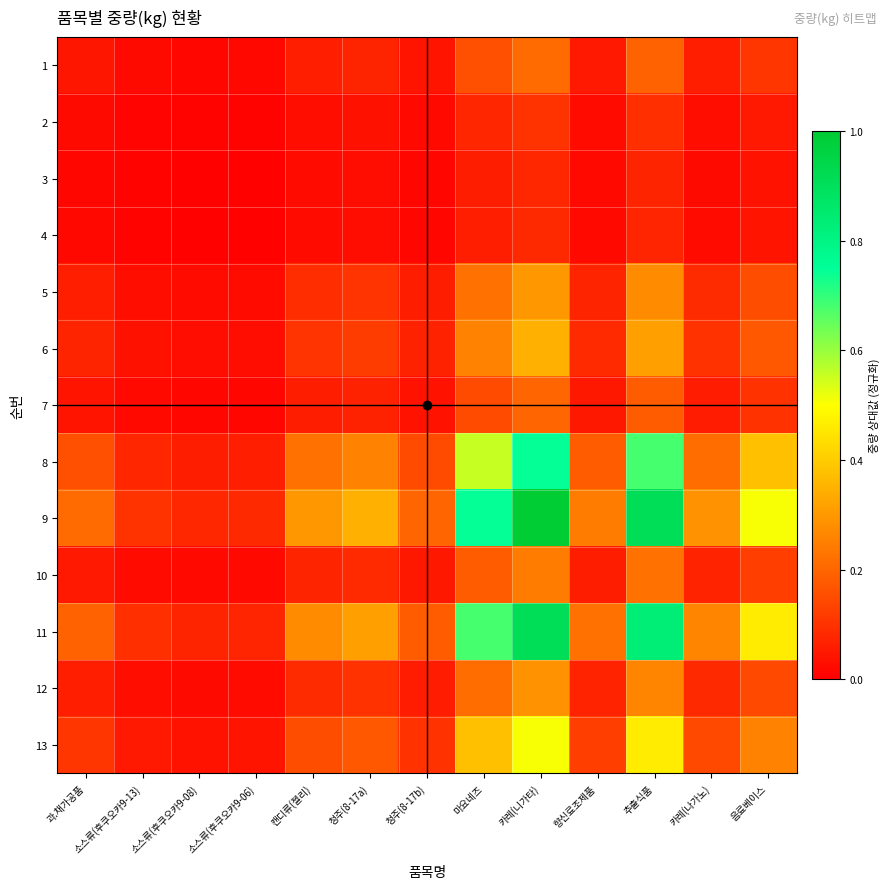

Reading left to right, list all the values displayed in this chart.

1: 과.채가공품=0.0	소스류(후쿠오카9-13)=0.0	소스류(후쿠오카9-08)=0.0	소스류(후쿠오카9-06)=0.0	캔디류(젤리)=0.1	청주(8-17a)=0.1	청주(8-17b)=0.0	마요네즈=0.2	카레(니가타)=0.2	향신료조제품=0.1	추출식품=0.2	카레(나가노)=0.1	음료베이스=0.1
2: 과.채가공품=0.0	소스류(후쿠오카9-13)=0.0	소스류(후쿠오카9-08)=0.0	소스류(후쿠오카9-06)=0.0	캔디류(젤리)=0.0	청주(8-17a)=0.0	청주(8-17b)=0.0	마요네즈=0.1	카레(니가타)=0.1	향신료조제품=0.0	추출식품=0.1	카레(나가노)=0.0	음료베이스=0.1
3: 과.채가공품=0.0	소스류(후쿠오카9-13)=0.0	소스류(후쿠오카9-08)=0.0	소스류(후쿠오카9-06)=0.0	캔디류(젤리)=0.0	청주(8-17a)=0.0	청주(8-17b)=0.0	마요네즈=0.1	카레(니가타)=0.1	향신료조제품=0.0	추출식품=0.1	카레(나가노)=0.0	음료베이스=0.0
4: 과.채가공품=0.0	소스류(후쿠오카9-13)=0.0	소스류(후쿠오카9-08)=0.0	소스류(후쿠오카9-06)=0.0	캔디류(젤리)=0.0	청주(8-17a)=0.0	청주(8-17b)=0.0	마요네즈=0.1	카레(니가타)=0.1	향신료조제품=0.0	추출식품=0.1	카레(나가노)=0.0	음료베이스=0.0
5: 과.채가공품=0.1	소스류(후쿠오카9-13)=0.0	소스류(후쿠오카9-08)=0.0	소스류(후쿠오카9-06)=0.0	캔디류(젤리)=0.1	청주(8-17a)=0.1	청주(8-17b)=0.1	마요네즈=0.2	카레(니가타)=0.3	향신료조제품=0.1	추출식품=0.3	카레(나가노)=0.1	음료베이스=0.2
6: 과.채가공품=0.1	소스류(후쿠오카9-13)=0.0	소스류(후쿠오카9-08)=0.0	소스류(후쿠오카9-06)=0.0	캔디류(젤리)=0.1	청주(8-17a)=0.1	청주(8-17b)=0.1	마요네즈=0.3	카레(니가타)=0.3	향신료조제품=0.1	추출식품=0.3	카레(나가노)=0.1	음료베이스=0.2
7: 과.채가공품=0.0	소스류(후쿠오카9-13)=0.0	소스류(후쿠오카9-08)=0.0	소스류(후쿠오카9-06)=0.0	캔디류(젤리)=0.1	청주(8-17a)=0.1	청주(8-17b)=0.0	마요네즈=0.1	카레(니가타)=0.2	향신료조제품=0.0	추출식품=0.2	카레(나가노)=0.1	음료베이스=0.1
8: 과.채가공품=0.2	소스류(후쿠오카9-13)=0.1	소스류(후쿠오카9-08)=0.1	소스류(후쿠오카9-06)=0.1	캔디류(젤리)=0.2	청주(8-17a)=0.3	청주(8-17b)=0.1	마요네즈=0.6	카레(니가타)=0.7	향신료조제품=0.2	추출식품=0.7	카레(나가노)=0.2	음료베이스=0.4
9: 과.채가공품=0.2	소스류(후쿠오카9-13)=0.1	소스류(후쿠오카9-08)=0.1	소스류(후쿠오카9-06)=0.1	캔디류(젤리)=0.3	청주(8-17a)=0.3	청주(8-17b)=0.2	마요네즈=0.7	카레(니가타)=1.0	향신료조제품=0.2	추출식품=0.9	카레(나가노)=0.3	음료베이스=0.5
10: 과.채가공품=0.1	소스류(후쿠오카9-13)=0.0	소스류(후쿠오카9-08)=0.0	소스류(후쿠오카9-06)=0.0	캔디류(젤리)=0.1	청주(8-17a)=0.1	청주(8-17b)=0.0	마요네즈=0.2	카레(니가타)=0.2	향신료조제품=0.1	추출식품=0.2	카레(나가노)=0.1	음료베이스=0.1
11: 과.채가공품=0.2	소스류(후쿠오카9-13)=0.1	소스류(후쿠오카9-08)=0.1	소스류(후쿠오카9-06)=0.1	캔디류(젤리)=0.3	청주(8-17a)=0.3	청주(8-17b)=0.2	마요네즈=0.7	카레(니가타)=0.9	향신료조제품=0.2	추출식품=0.8	카레(나가노)=0.3	음료베이스=0.5
12: 과.채가공품=0.1	소스류(후쿠오카9-13)=0.0	소스류(후쿠오카9-08)=0.0	소스류(후쿠오카9-06)=0.0	캔디류(젤리)=0.1	청주(8-17a)=0.1	청주(8-17b)=0.1	마요네즈=0.2	카레(니가타)=0.3	향신료조제품=0.1	추출식품=0.3	카레(나가노)=0.1	음료베이스=0.1
13: 과.채가공품=0.1	소스류(후쿠오카9-13)=0.1	소스류(후쿠오카9-08)=0.0	소스류(후쿠오카9-06)=0.0	캔디류(젤리)=0.2	청주(8-17a)=0.2	청주(8-17b)=0.1	마요네즈=0.4	카레(니가타)=0.5	향신료조제품=0.1	추출식품=0.5	카레(나가노)=0.1	음료베이스=0.3